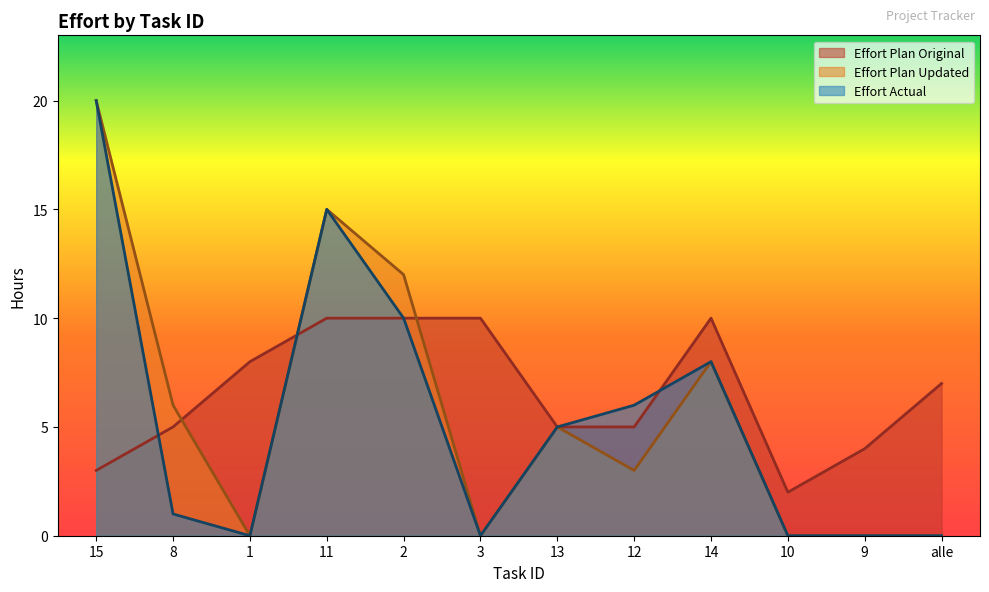

Which has a higher value, 10 or 8?

8